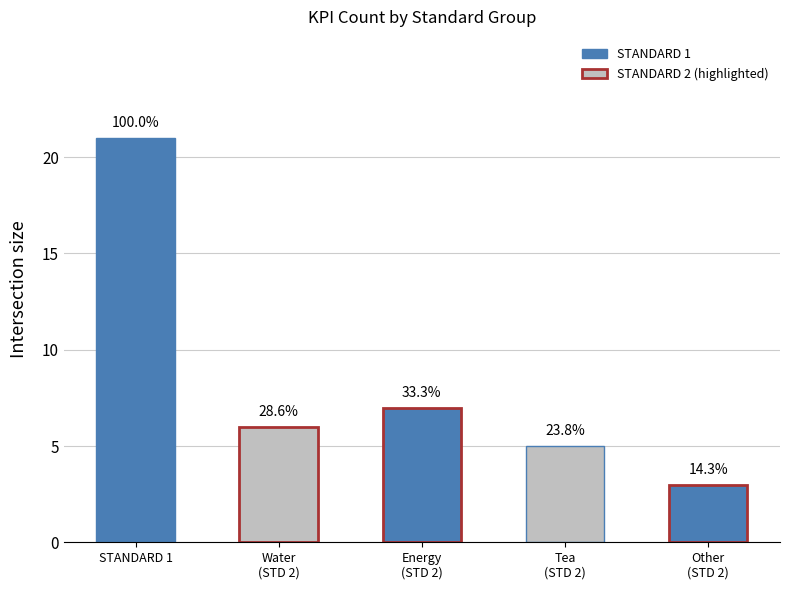

Are the bars horizontal?

No